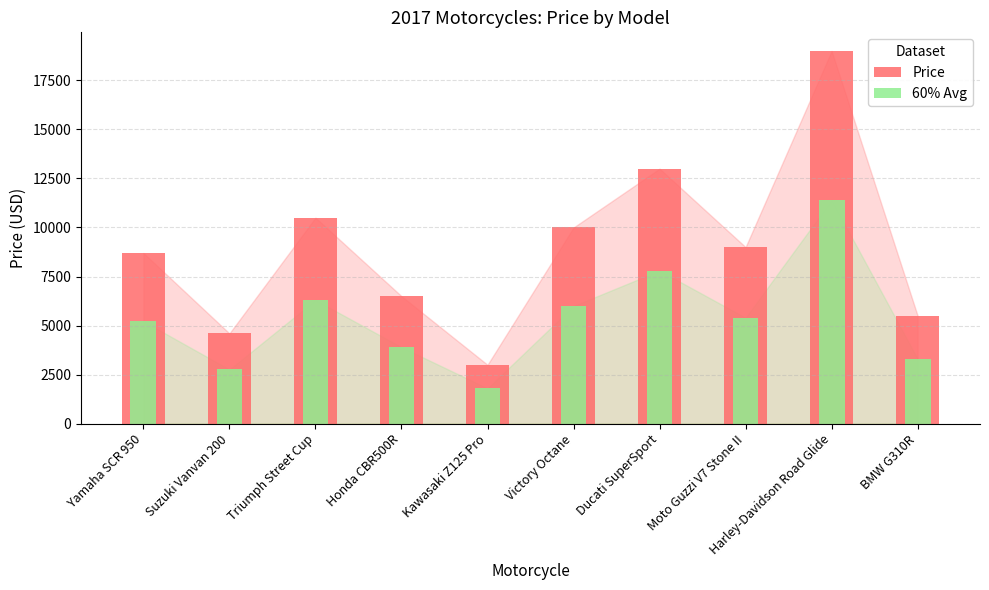

True or false: 60% Avg has a value of 6300 at Triumph Street Cup.

True